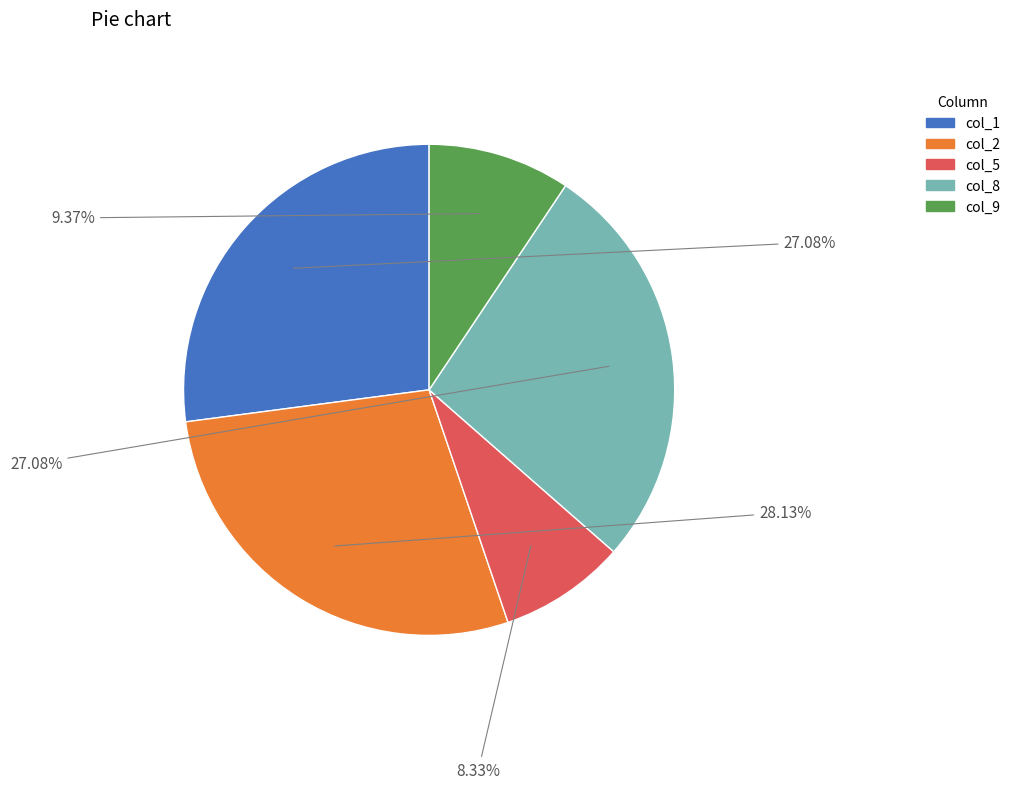

Which category has the smallest portion of the pie?

col_5